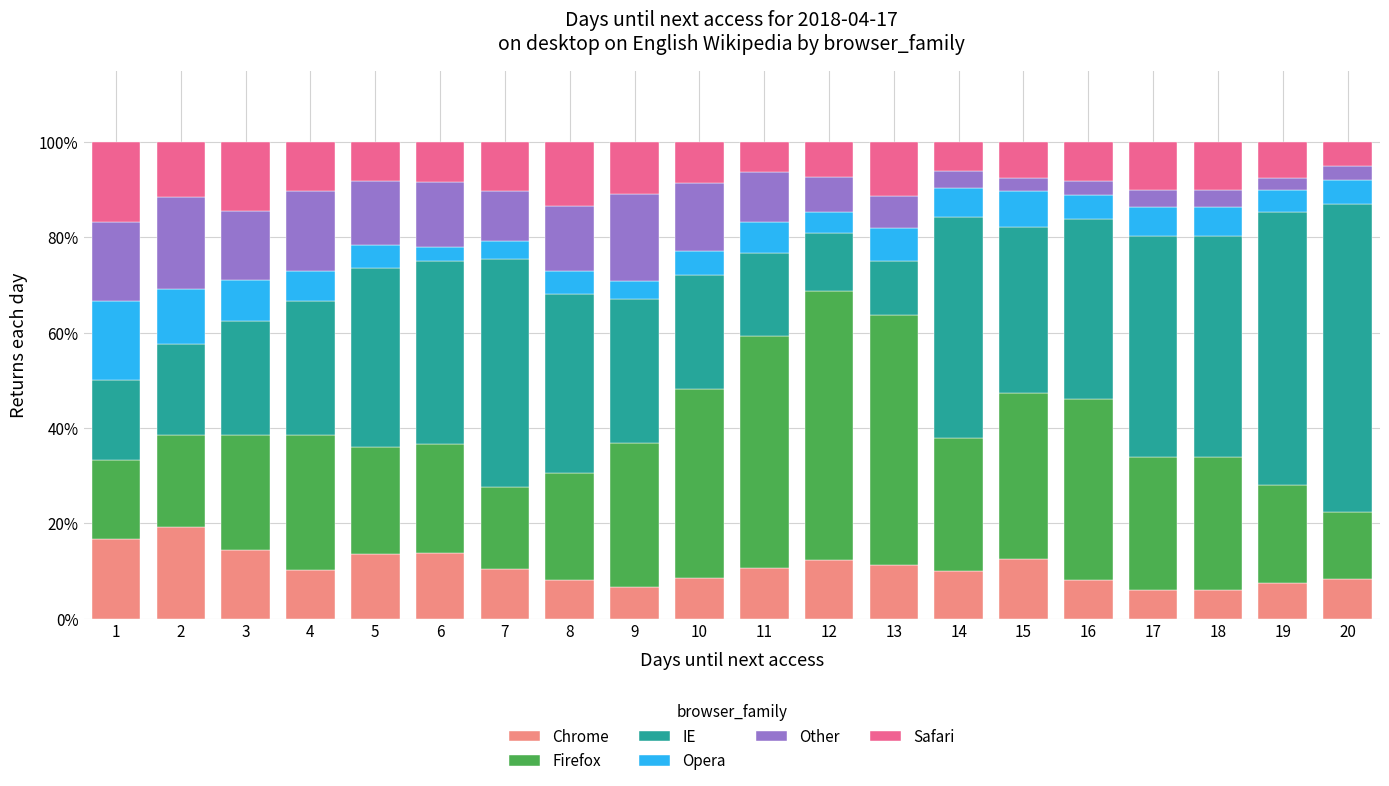

What is the highest value of the Chrome series?

19.2